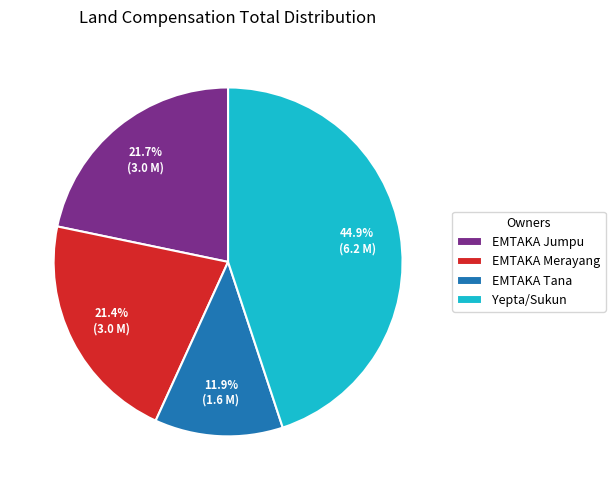

Between Yepta/Sukun and EMTAKA Tana, which is larger?

Yepta/Sukun